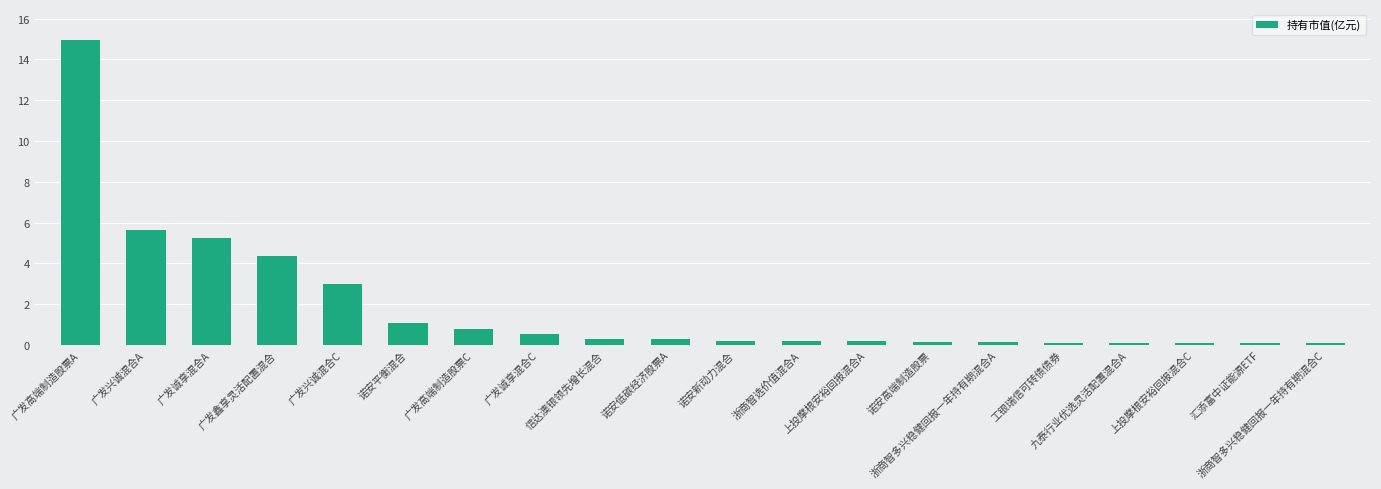

What is the change in value from 诺安低碳经济股票A to 工银瑞信可转债债券?

-0.2